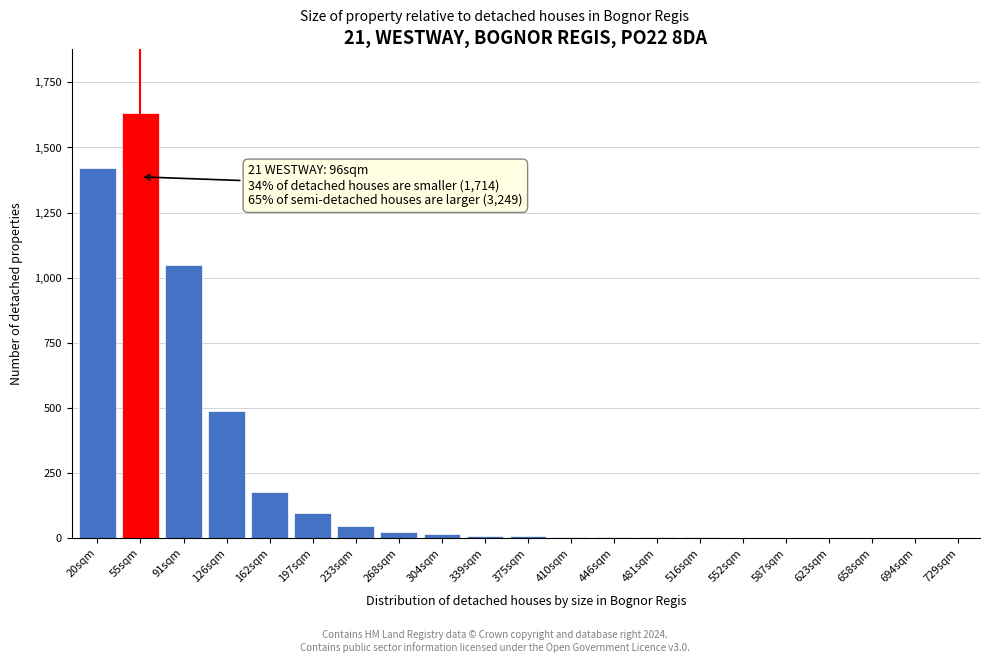

Which category has the highest value across all series?

55sqm